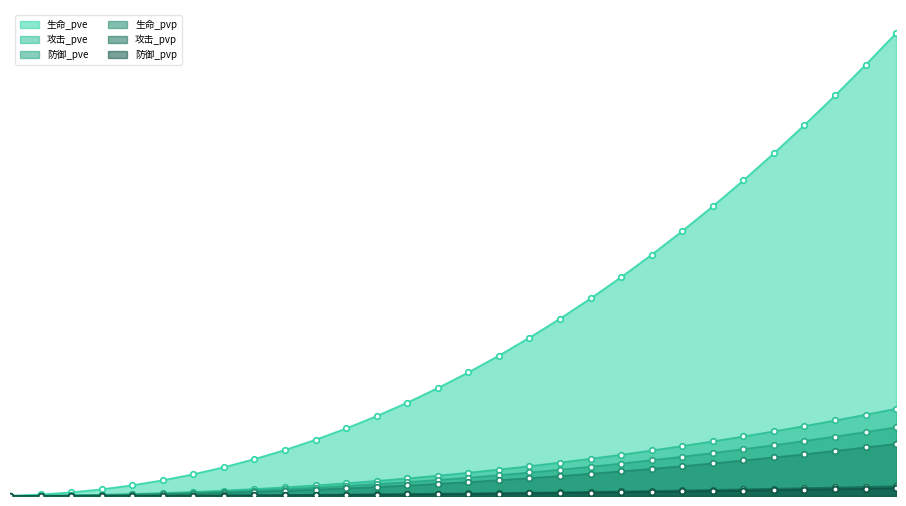

List the labels in order of 攻击_pvp value, largest first.

30, 29, 28, 27, 26, 25, 24, 23, 22, 21, 20, 19, 18, 17, 16, 15, 14, 13, 12, 11, 10, 9, 8, 7, 6, 5, 4, 3, 2, 1